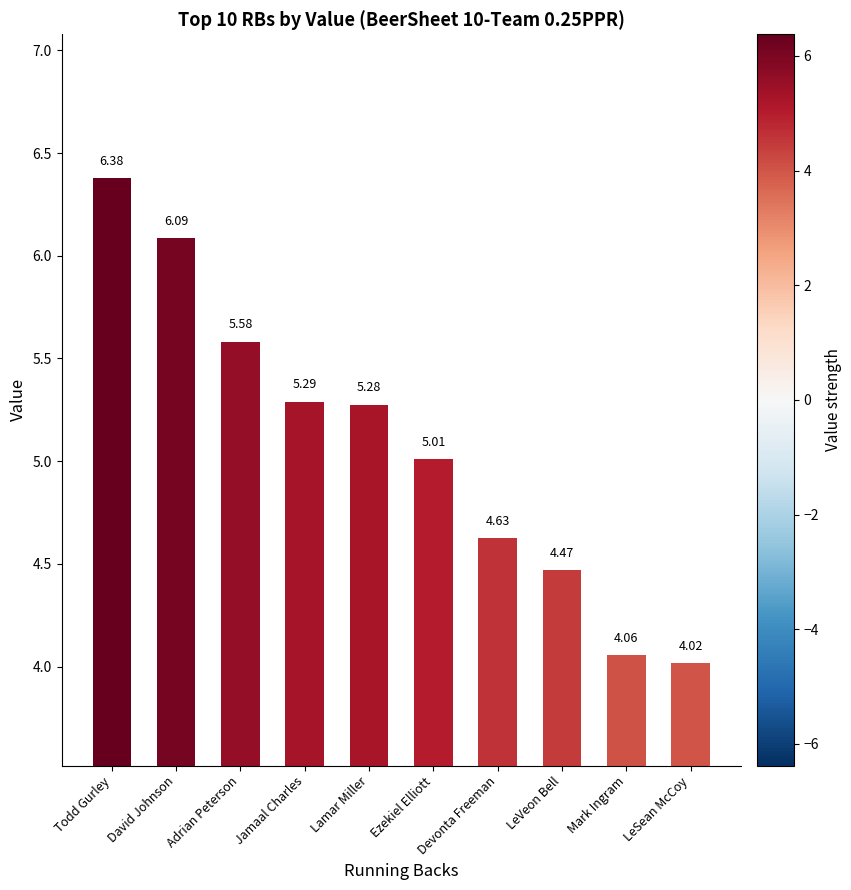

What is the smallest value displayed?

4.0